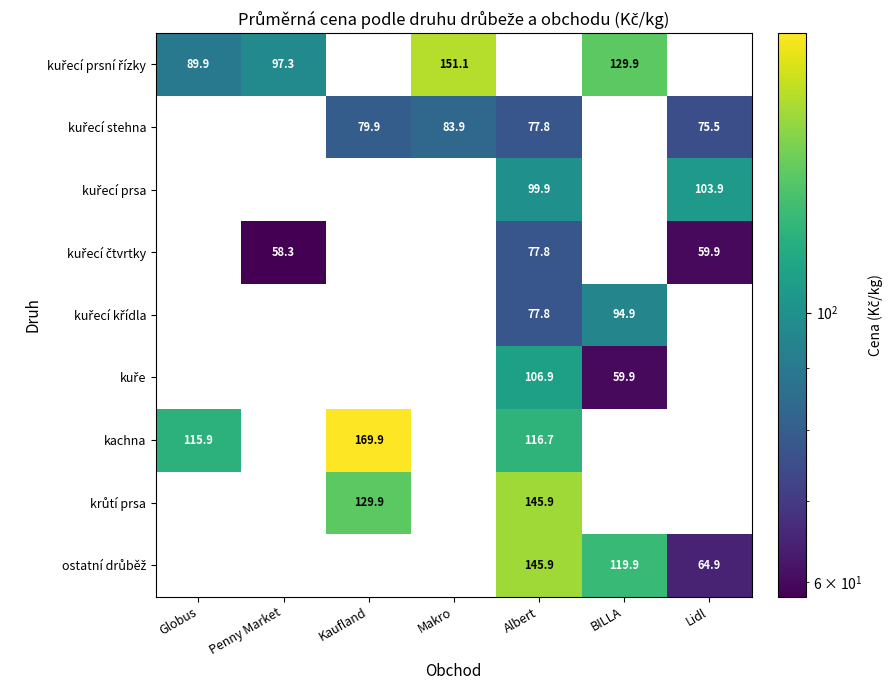

Which has a higher value, Kaufland or Makro?

Makro